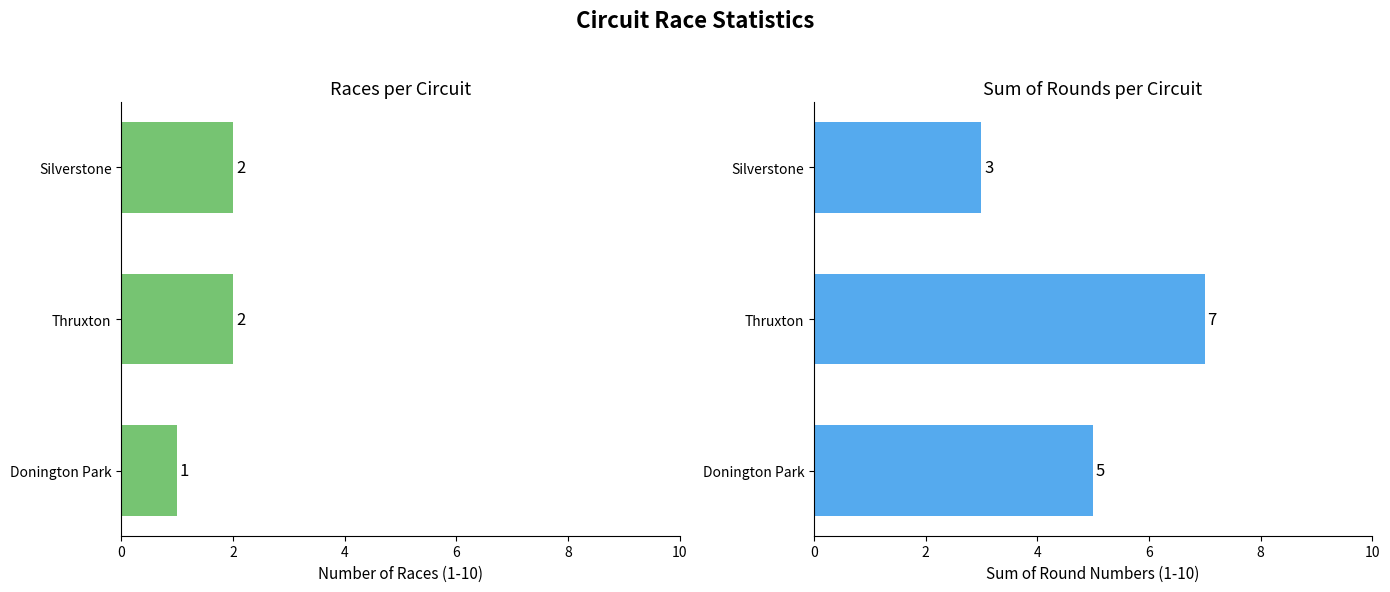

What is the lowest value of the Races per Circuit series?

1